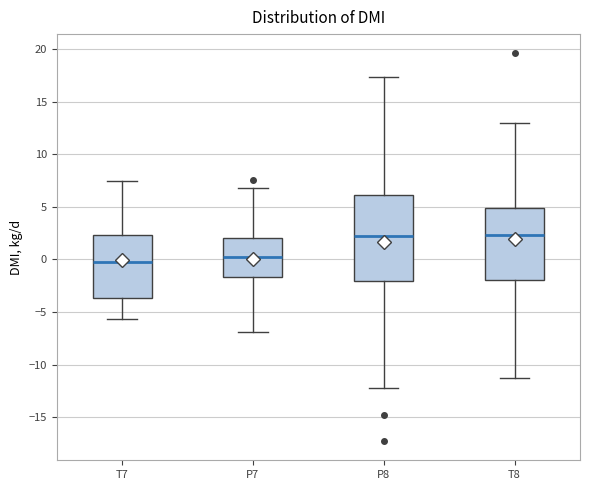

Which box is the tallest, from its lower edge to its upper edge?

P8